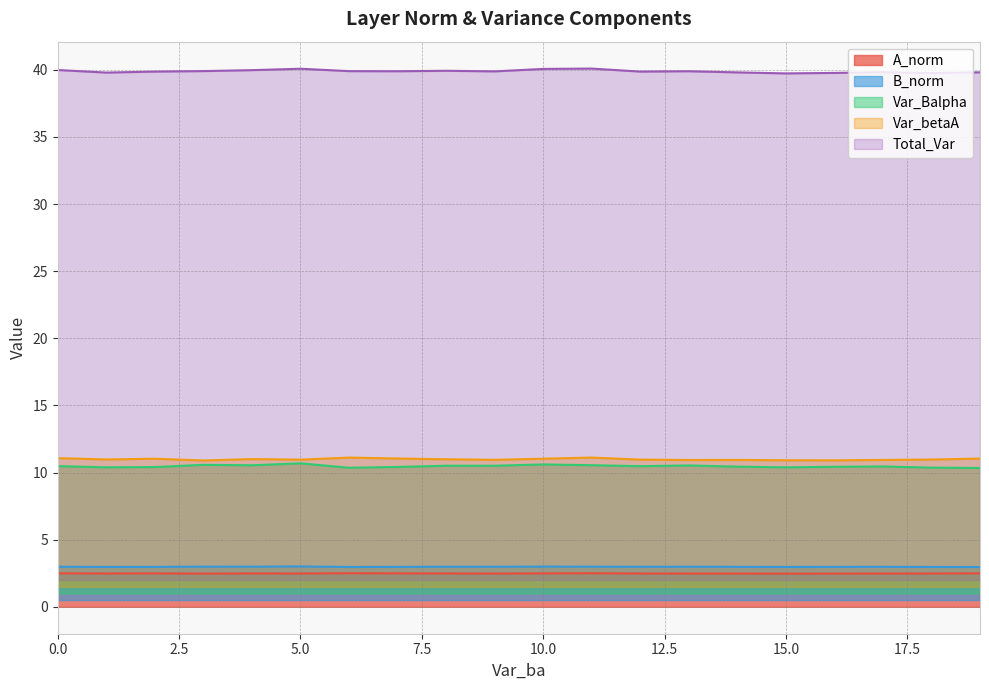

What is the difference between the highest and lowest values at 14?

37.3